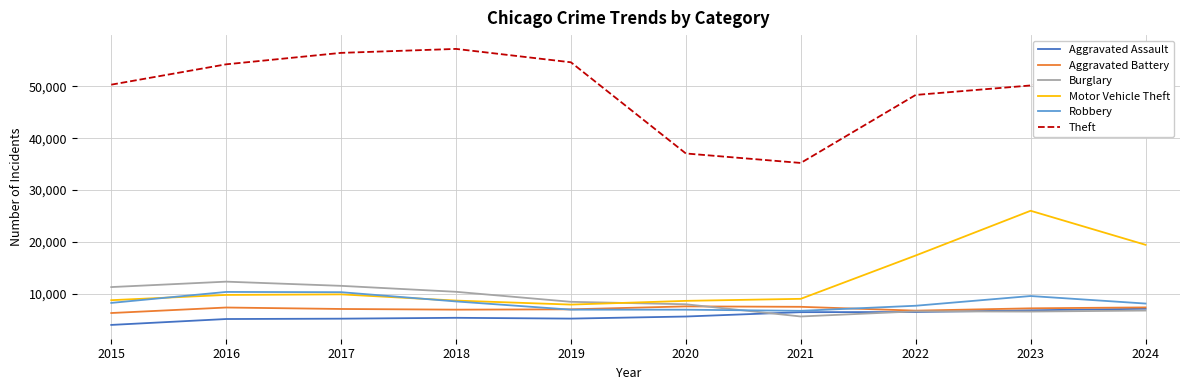

What is the spread (max minus min) of values at 2017?

51310